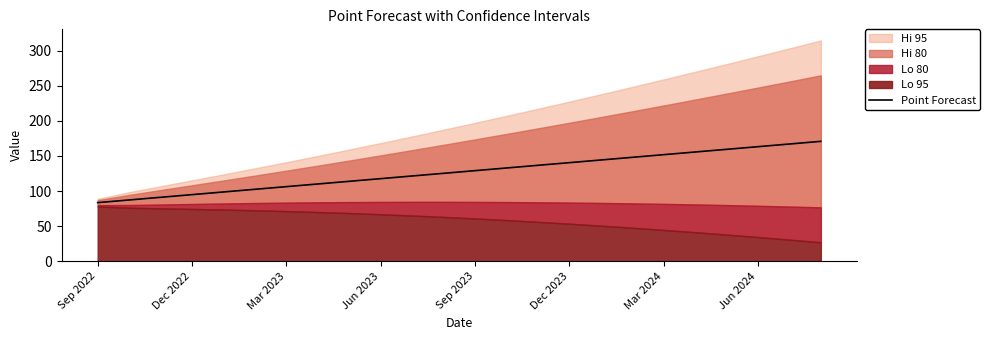

Is it true that Point Forecast equals 163.3 at Jun 2024?

True